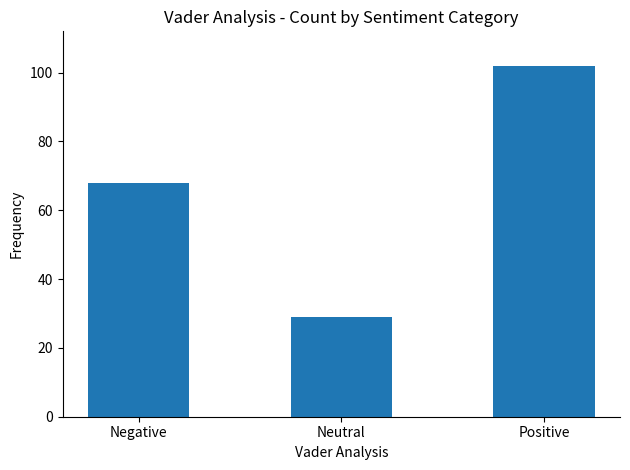

What is the change in value from Negative to Positive?

+34